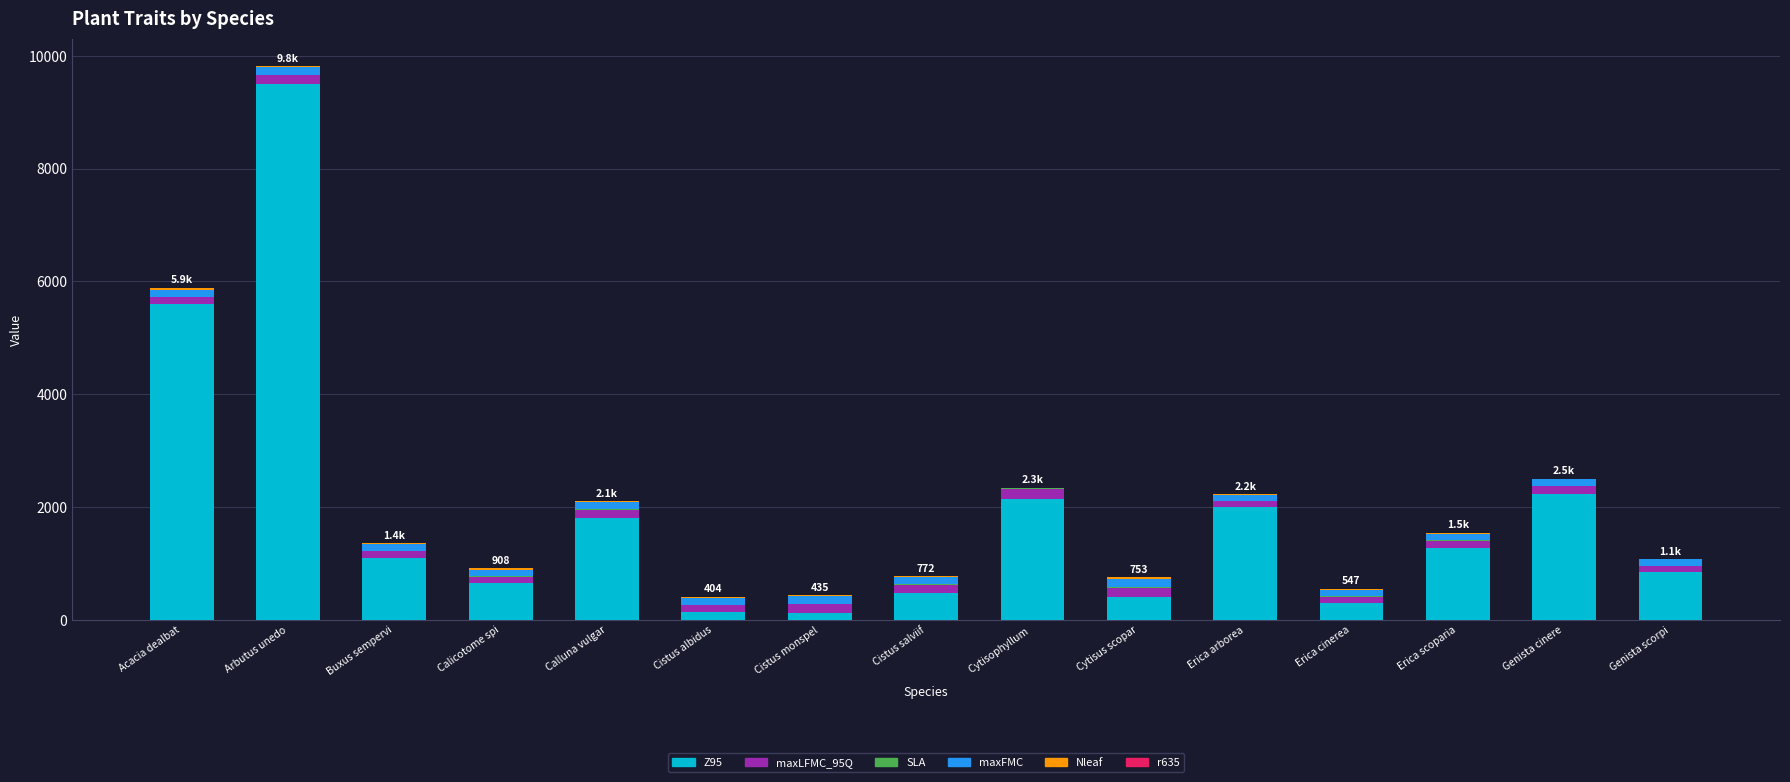

Does the chart contain stacked bars?

Yes